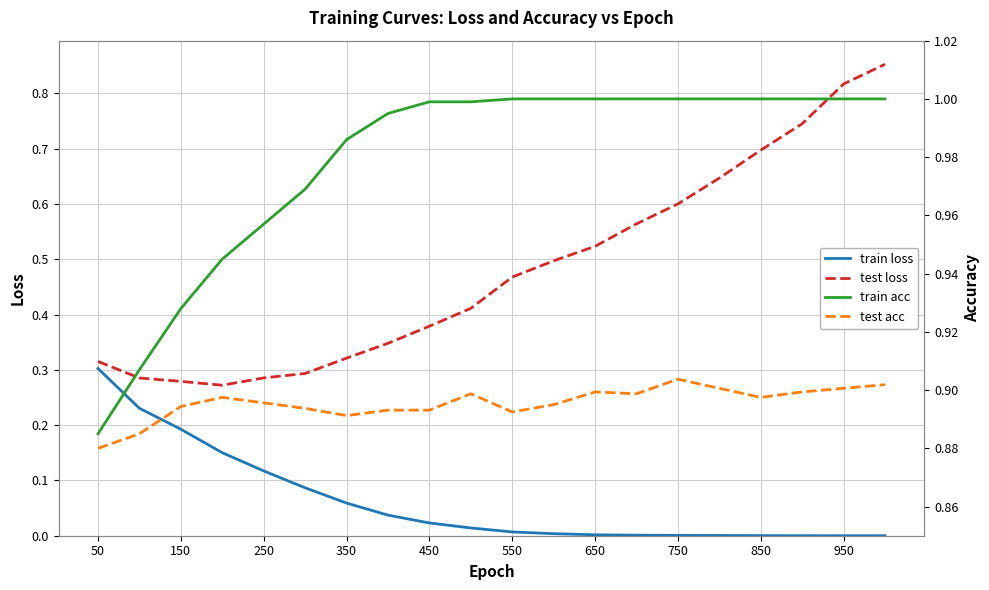

What is the value of the test loss point at the 5th from the left?

0.3